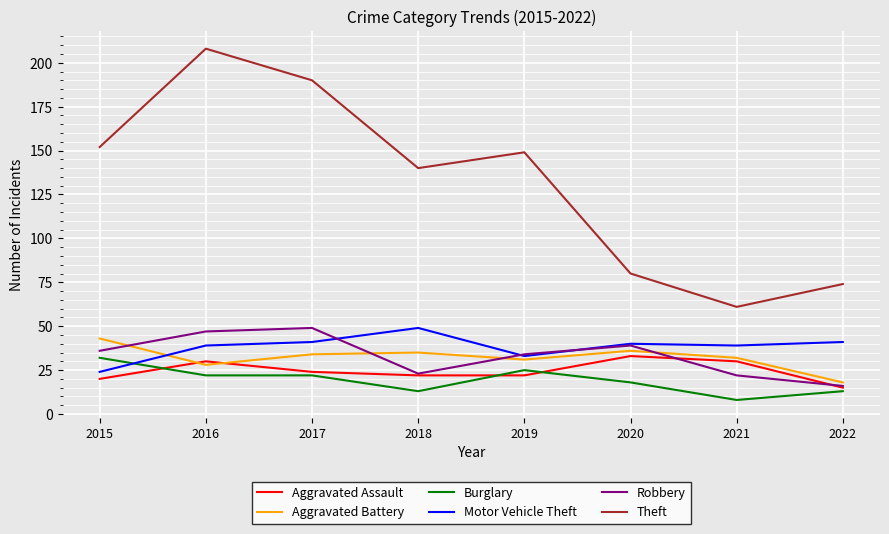

How many interior local peaks does the Aggravated Assault series have?

2